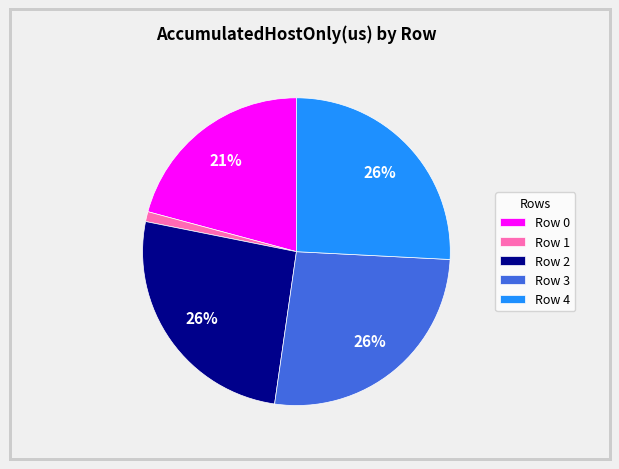

Which has a higher value, Row 4 or Row 0?

Row 4